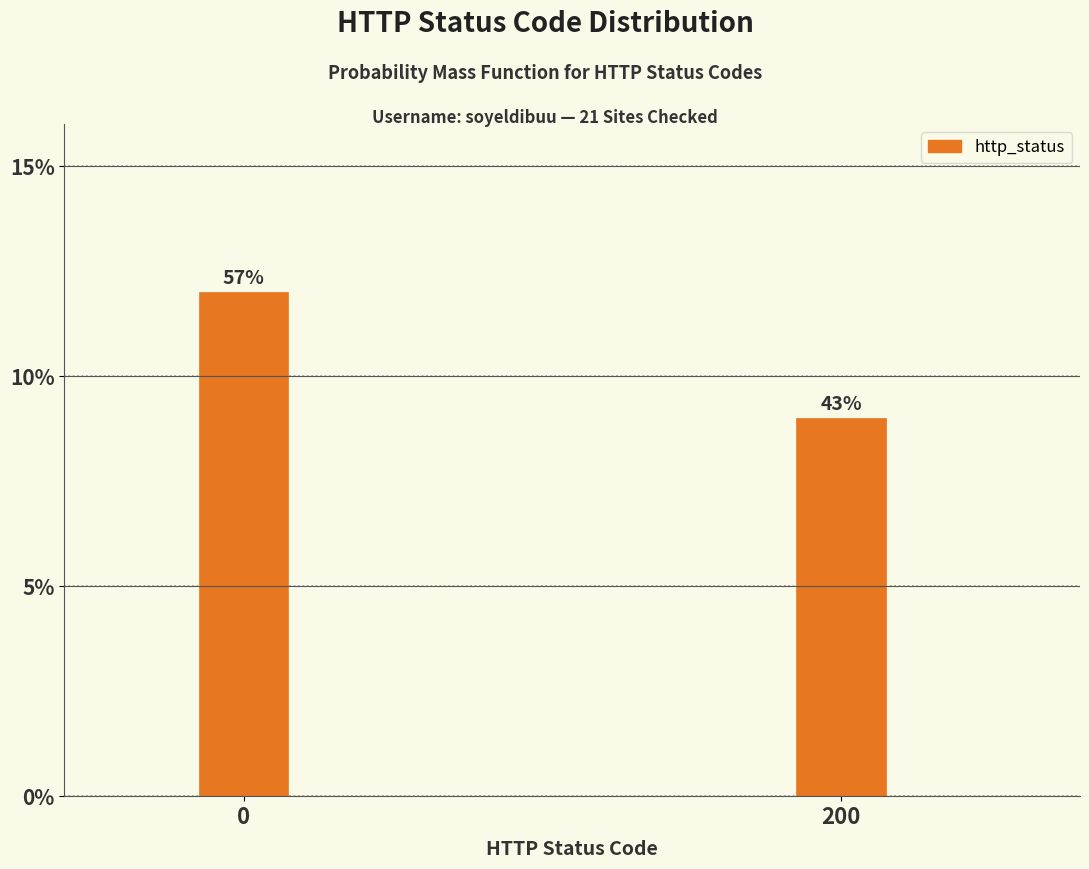

How many bars are there in total?

2